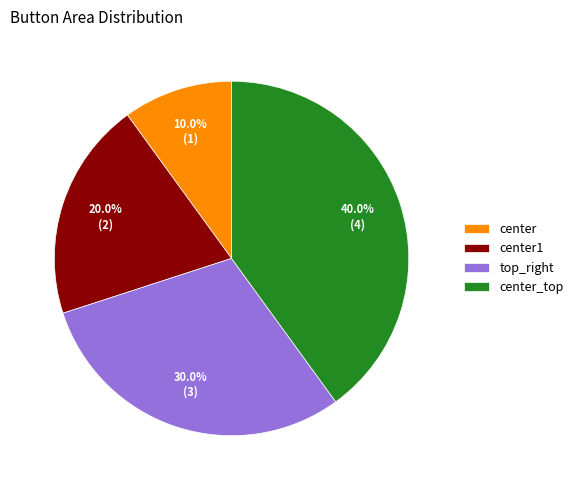

The center1 slice represents 20% of the pie. True or false?

True